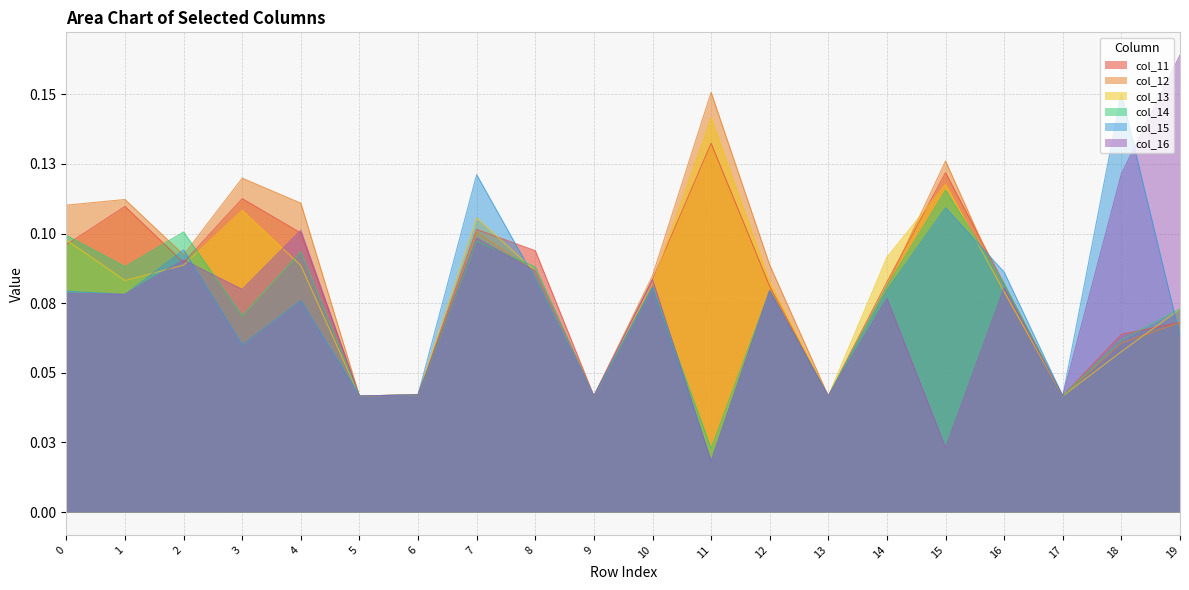

Reading right to left, what are all the values shown in this chart?

col_11: 19=0.1	18=0.1	17=0.0	16=0.1	15=0.1	14=0.1	13=0.0	12=0.1	11=0.1	10=0.1	9=0.0	8=0.1	7=0.1	6=0.0	5=0.0	4=0.1	3=0.1	2=0.1	1=0.1	0=0.1
col_12: 19=0.1	18=0.1	17=0.0	16=0.1	15=0.1	14=0.1	13=0.0	12=0.1	11=0.2	10=0.1	9=0.0	8=0.1	7=0.1	6=0.0	5=0.0	4=0.1	3=0.1	2=0.1	1=0.1	0=0.1
col_13: 19=0.1	18=0.1	17=0.0	16=0.1	15=0.1	14=0.1	13=0.0	12=0.1	11=0.1	10=0.1	9=0.0	8=0.1	7=0.1	6=0.0	5=0.0	4=0.1	3=0.1	2=0.1	1=0.1	0=0.1
col_14: 19=0.1	18=0.1	17=0.0	16=0.1	15=0.1	14=0.1	13=0.0	12=0.1	11=0.0	10=0.1	9=0.0	8=0.1	7=0.1	6=0.0	5=0.0	4=0.1	3=0.1	2=0.1	1=0.1	0=0.1
col_15: 19=0.1	18=0.2	17=0.0	16=0.1	15=0.1	14=0.1	13=0.0	12=0.1	11=0.0	10=0.1	9=0.0	8=0.1	7=0.1	6=0.0	5=0.0	4=0.1	3=0.1	2=0.1	1=0.1	0=0.1
col_16: 19=0.2	18=0.1	17=0.0	16=0.1	15=0.0	14=0.1	13=0.0	12=0.1	11=0.0	10=0.1	9=0.0	8=0.1	7=0.1	6=0.0	5=0.0	4=0.1	3=0.1	2=0.1	1=0.1	0=0.1